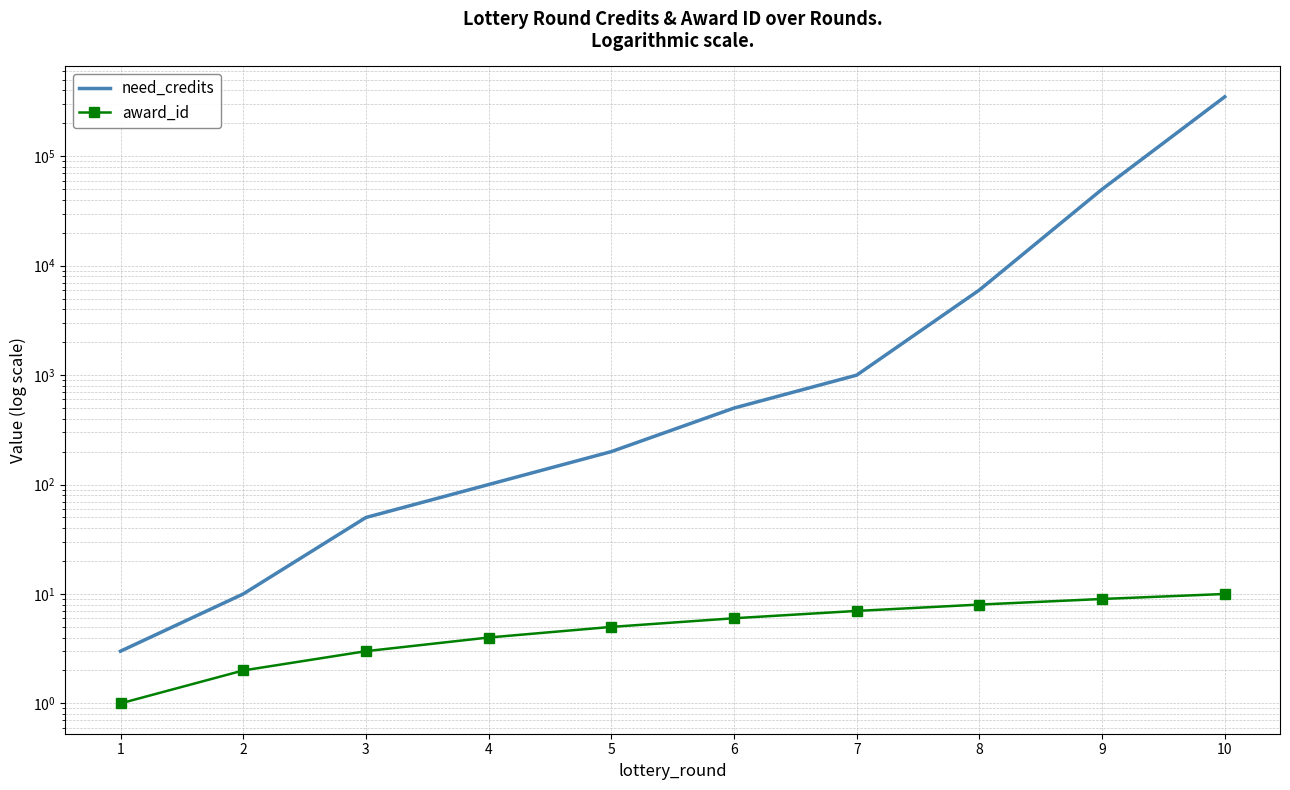

What is the greatest value displayed?

350000